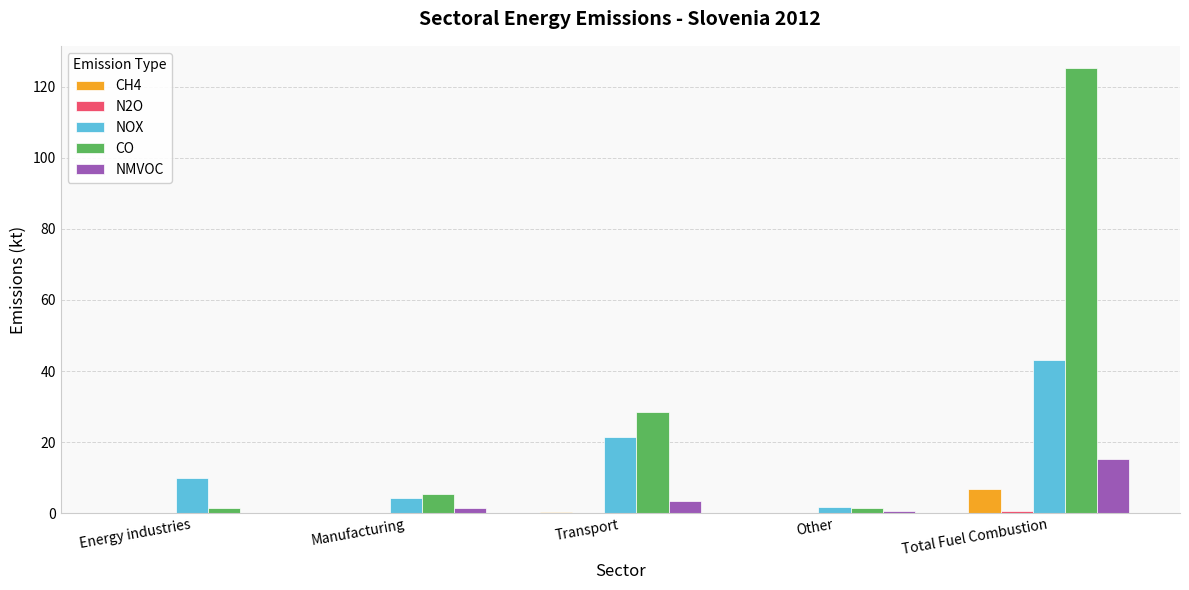

Which series changed the most between Energy industries and Transport?

CO